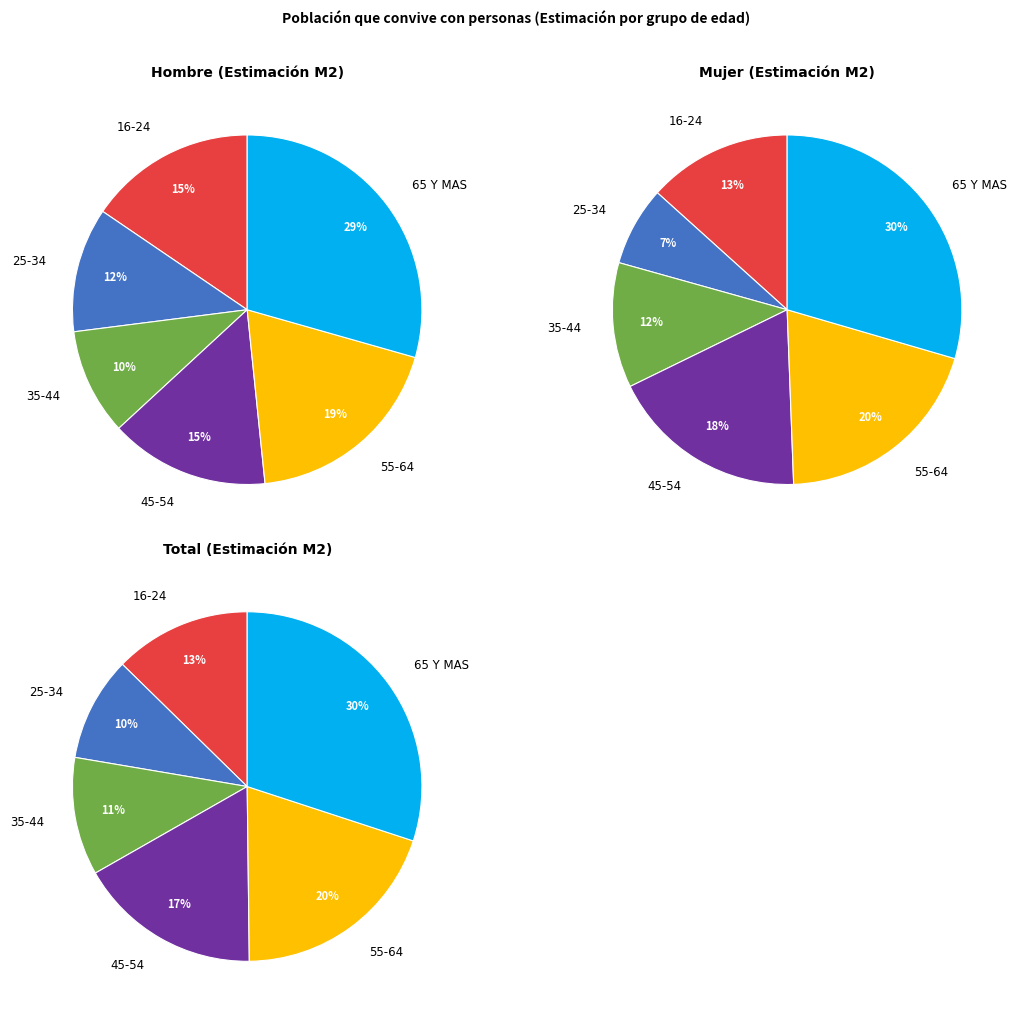

Rank the categories by value from highest to lowest.

65 Y MAS, 55-64, 16-24, 45-54, 25-34, 35-44